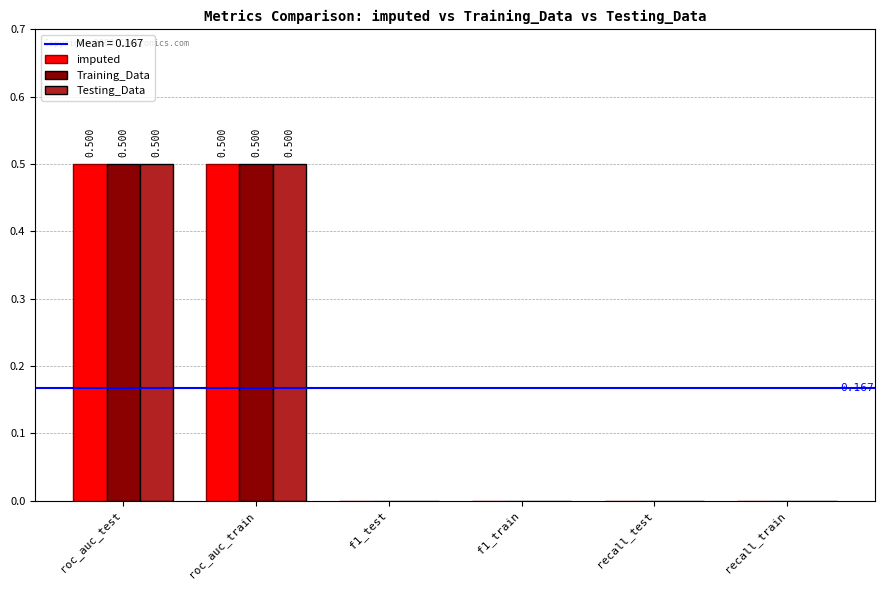

Reading right to left, extract all data points from this chart.

imputed: 0.0	0.0	0.0	0.0	0.5	0.5
Training_Data: 0.0	0.0	0.0	0.0	0.5	0.5
Testing_Data: 0.0	0.0	0.0	0.0	0.5	0.5